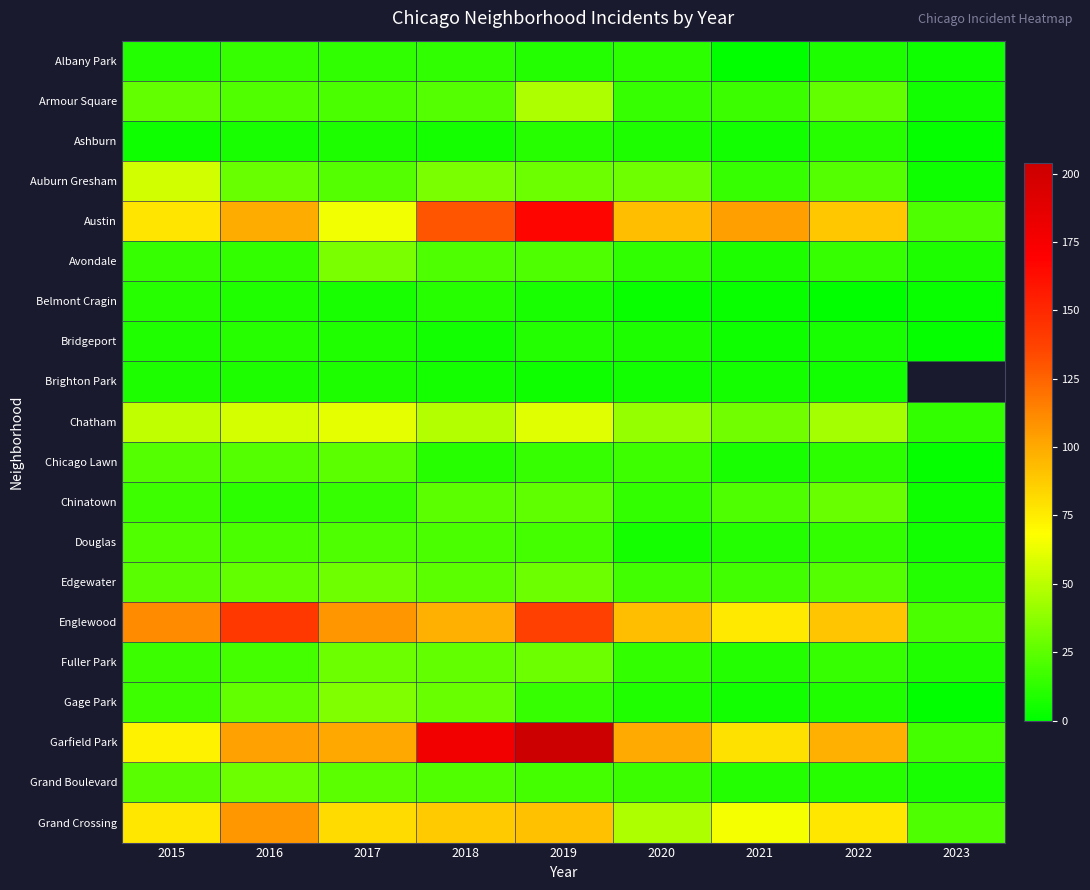

Rank the series by their maximum value, from lowest to highest.

Brighton Park, Ashburn, Belmont Cragin, Bridgeport, Albany Park, Douglas, Chicago Lawn, Chinatown, Fuller Park, Grand Boulevard, Edgewater, Avondale, Gage Park, Armour Square, Auburn Gresham, Chatham, Grand Crossing, Englewood, Austin, Garfield Park